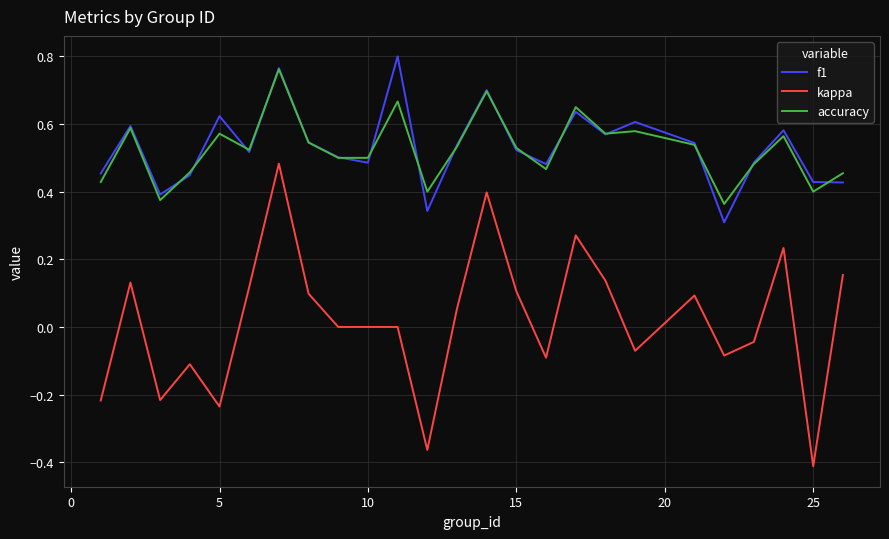

True or false: kappa and accuracy cross at least once.

False